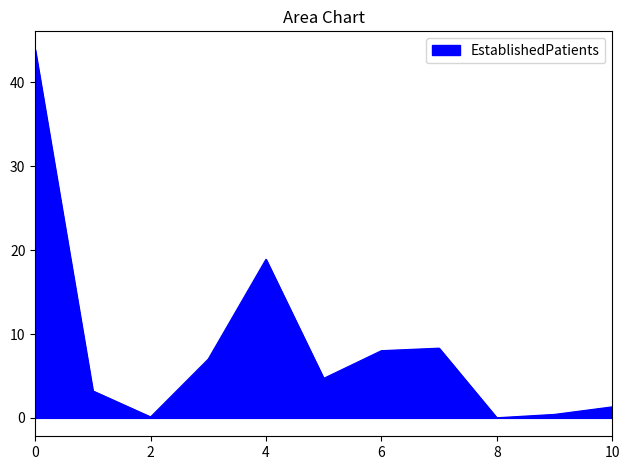

What is the maximum value shown in the chart?

43.9